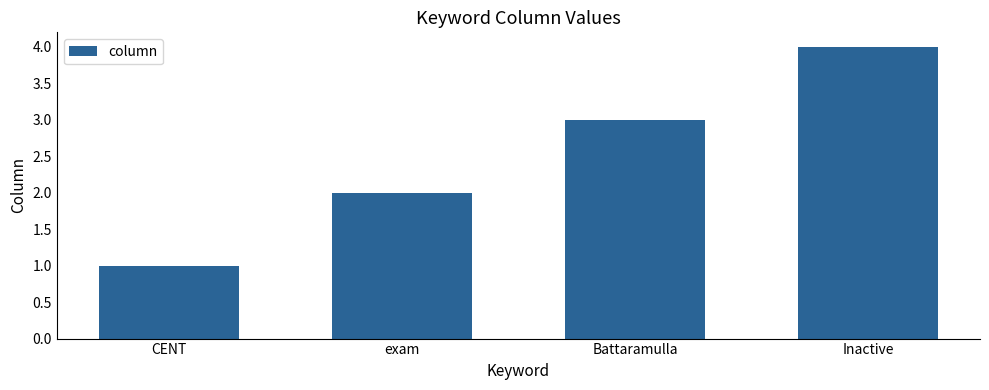

What is the approximate value at Battaramulla?

3